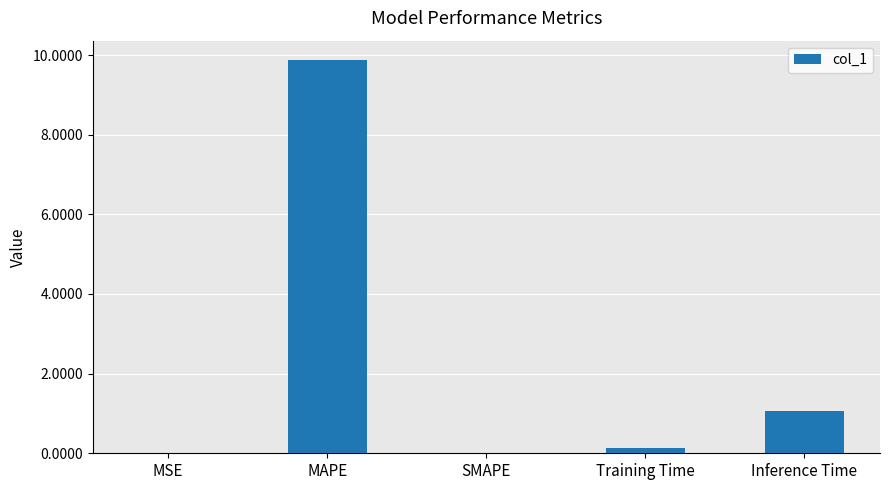

What is the greatest value displayed?

9.9